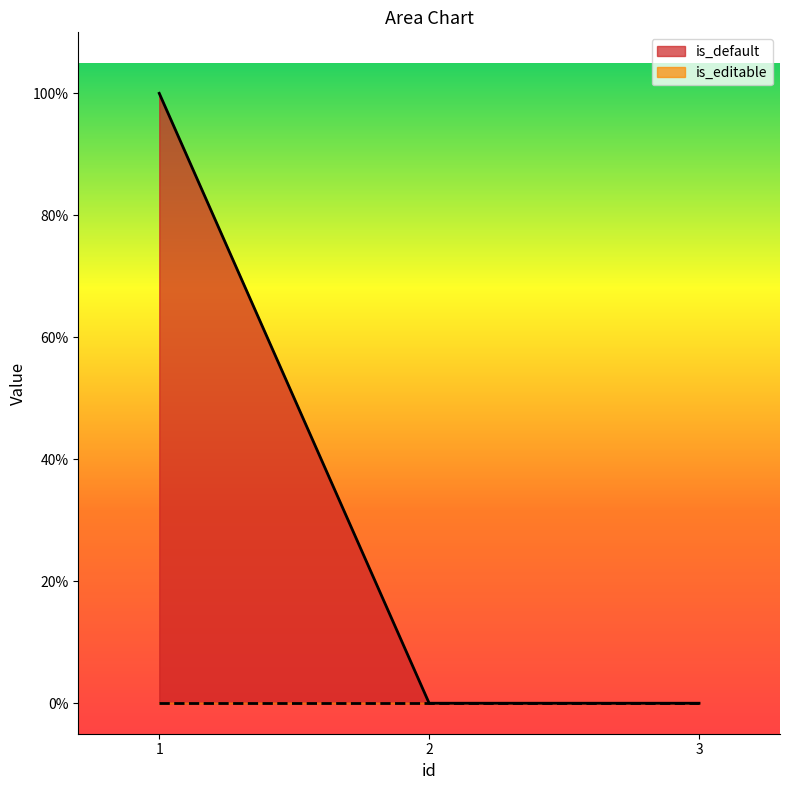

Which category has the highest value across all series?

1